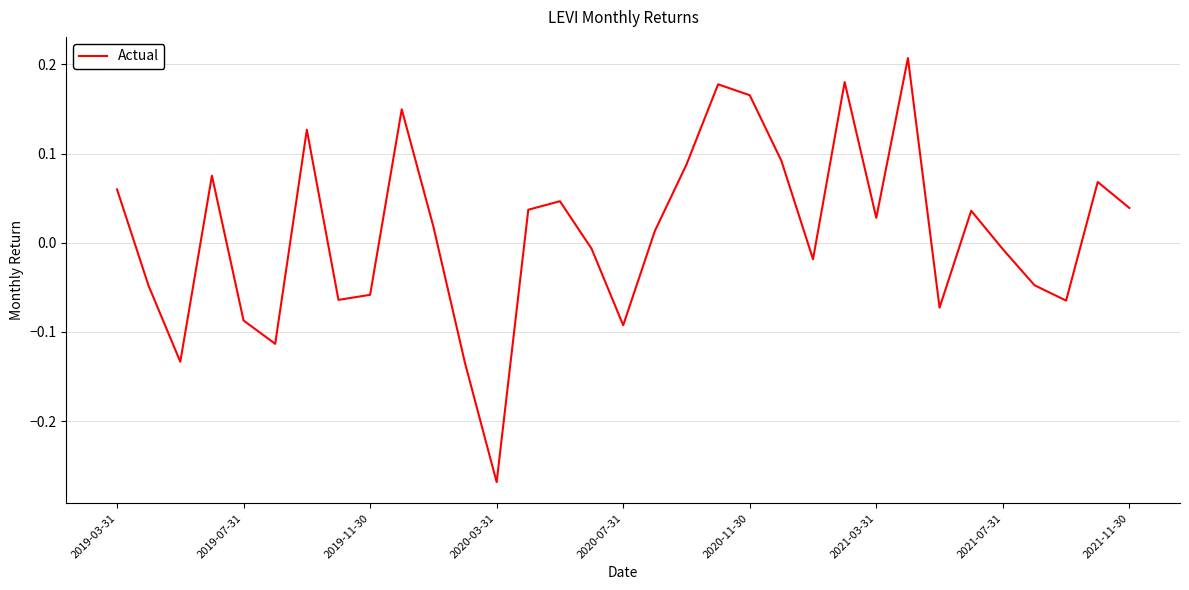

What is the difference between the maximum and minimum values?

0.5